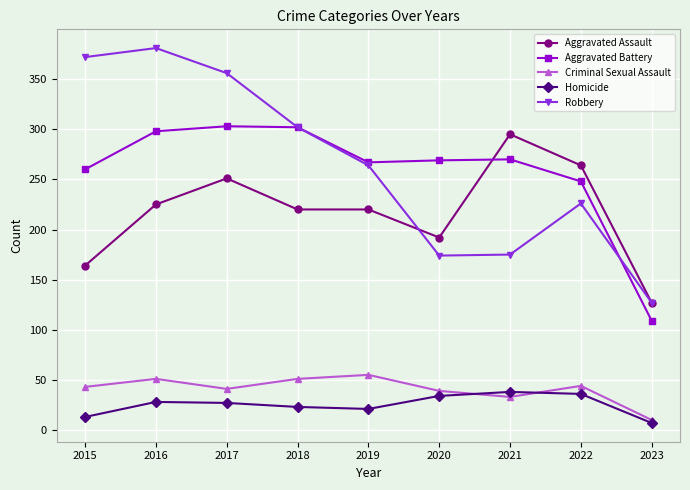

True or false: Homicide has a value of 36 at 2022.

True